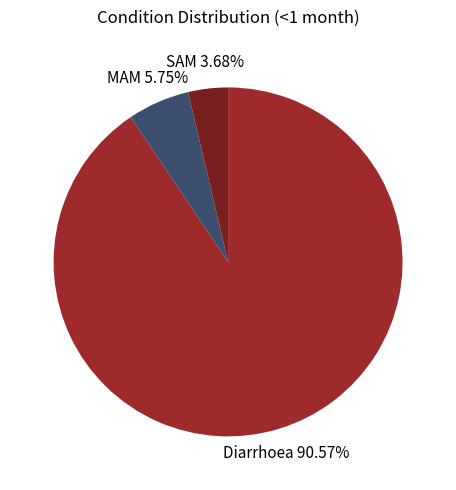

What is the largest slice in the pie chart?

Diarrhoea